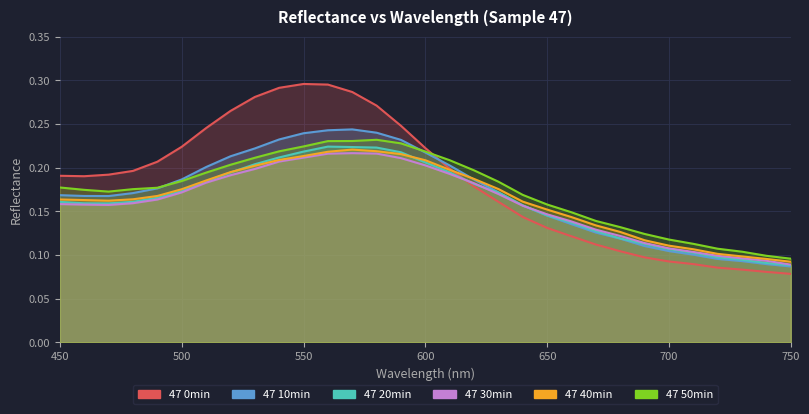

At which label does 47 10min reach its minimum?

750